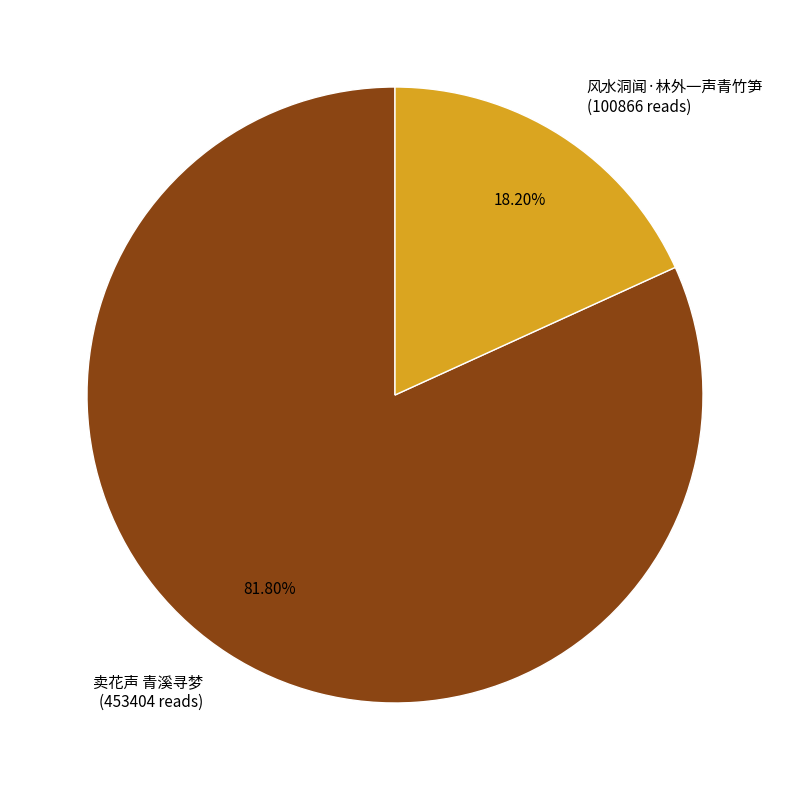

Which has a higher value, 风水洞闻·林外一声青竹笋 (100866 reads) or 卖花声 青溪寻梦 (453404 reads)?

卖花声 青溪寻梦 (453404 reads)